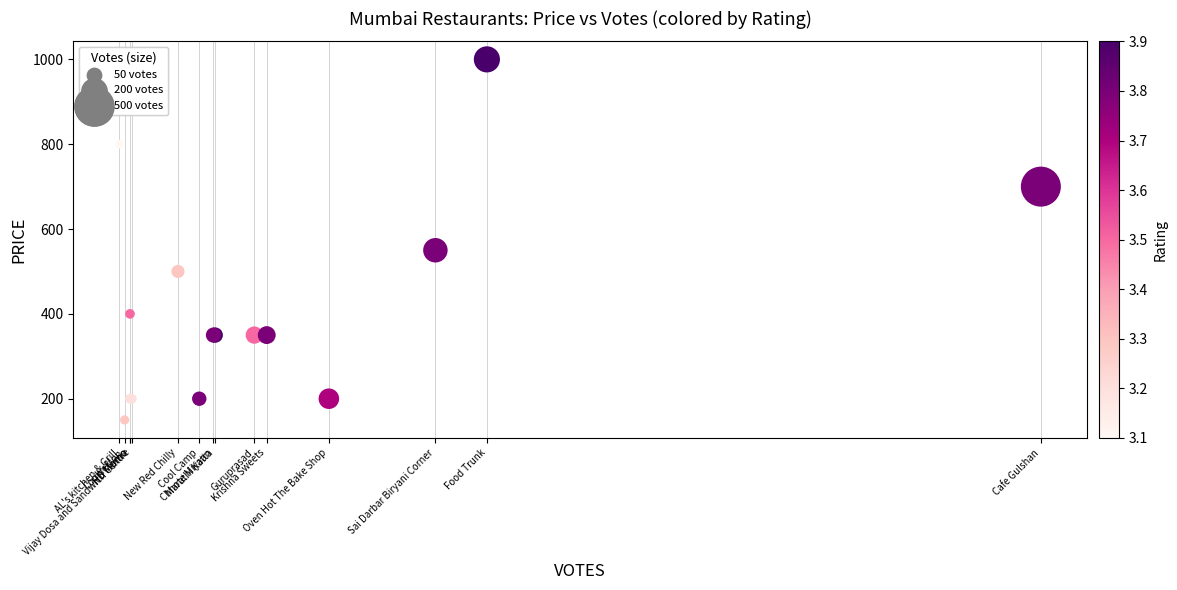

What Y value in the scatter plot is closest to 575?

550